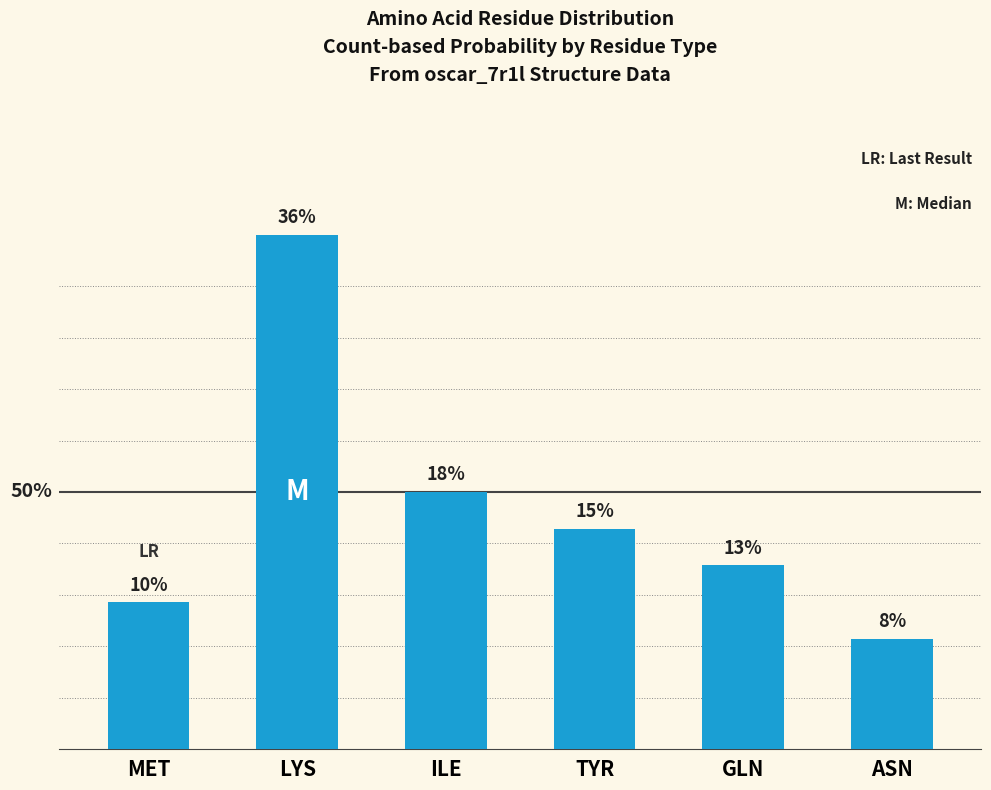

Approximately how many times larger is the value at LYS compared to GLN?

2.8